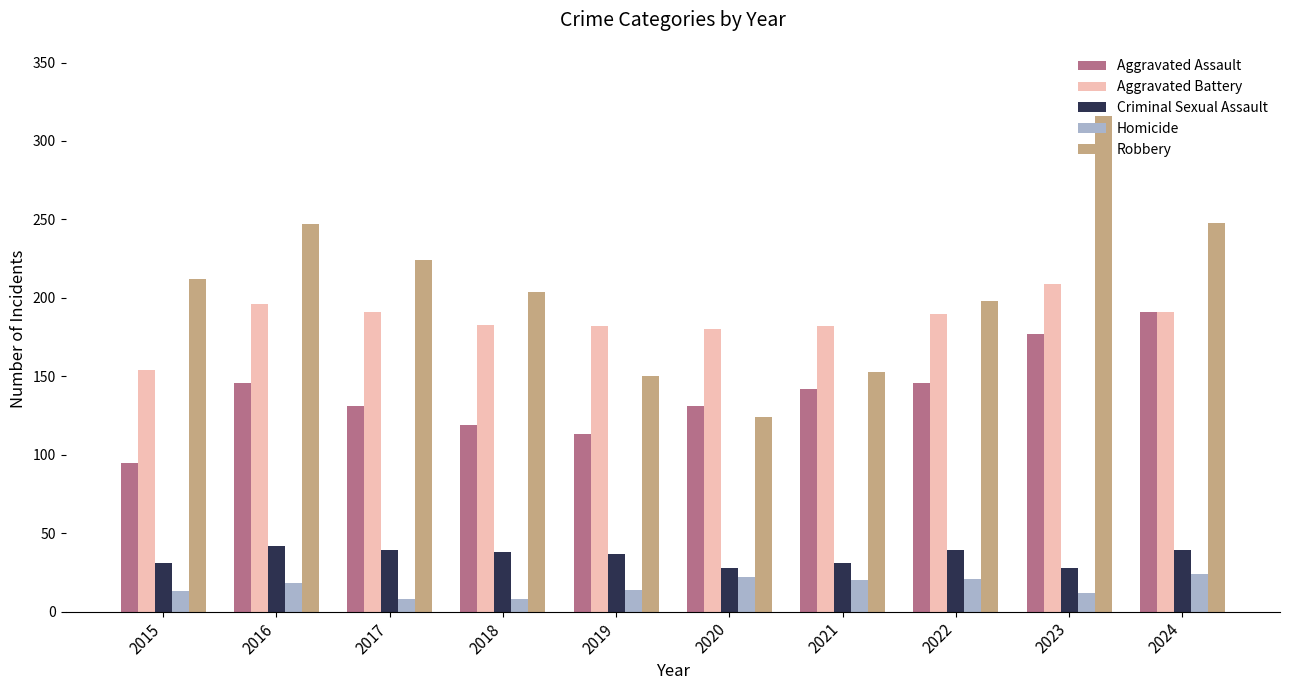

What is the difference between the maximum and minimum values in the Aggravated Assault series?

96